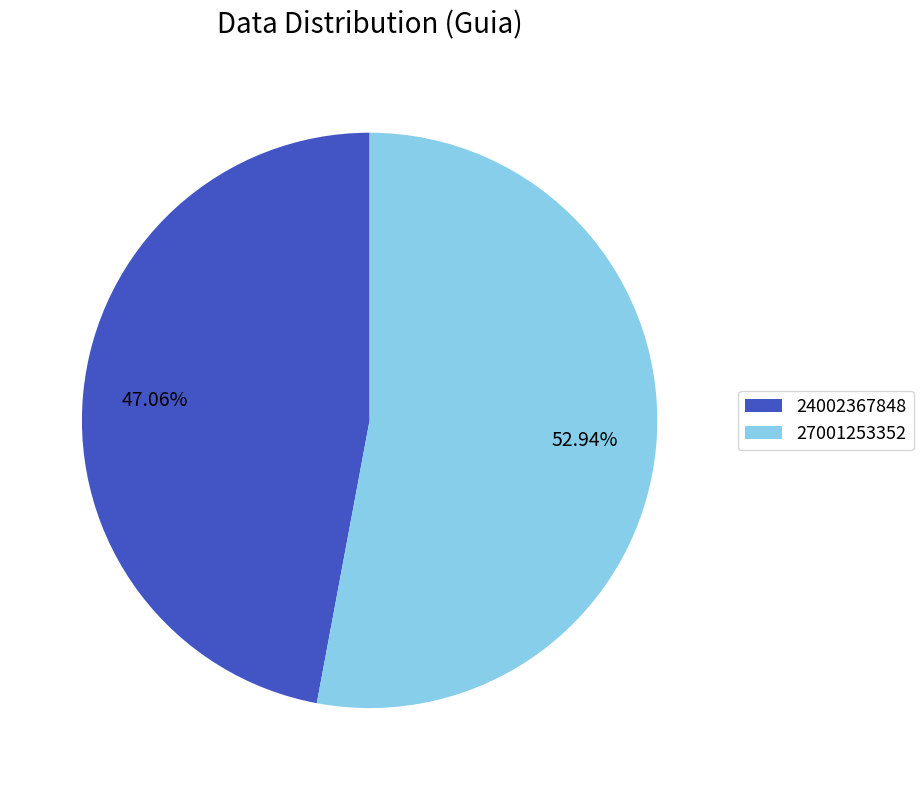

Count the number of slices in the pie.

2